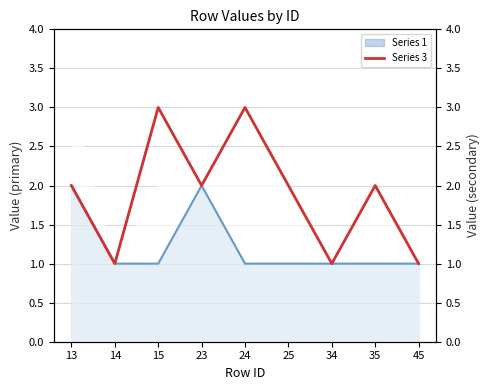

Is it true that the value at 14 is 1?

True